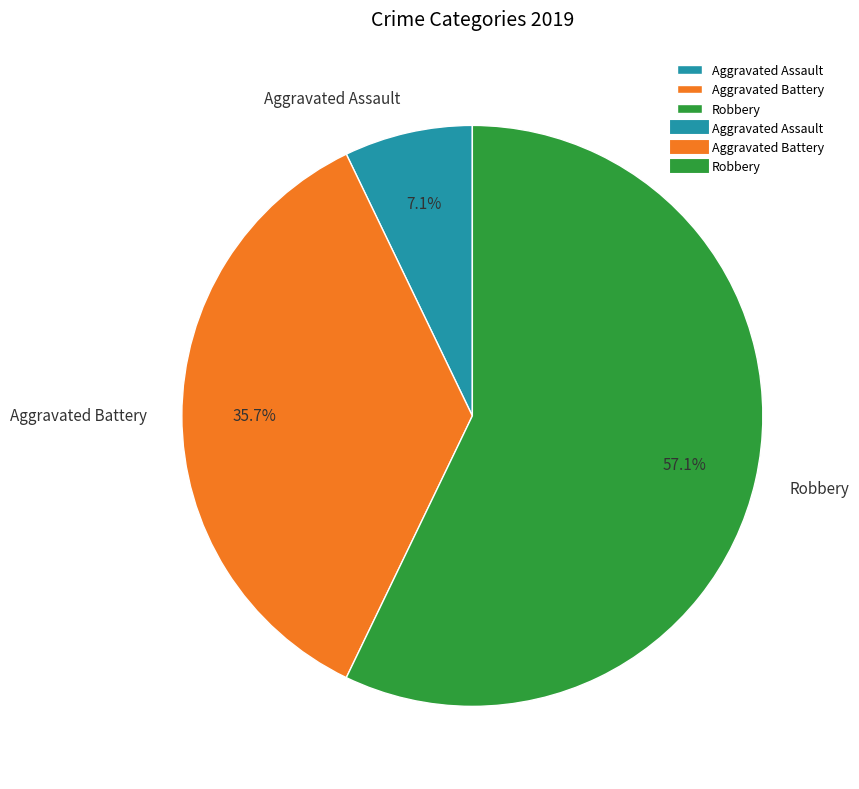

Between Aggravated Assault and Aggravated Battery, which is larger?

Aggravated Battery